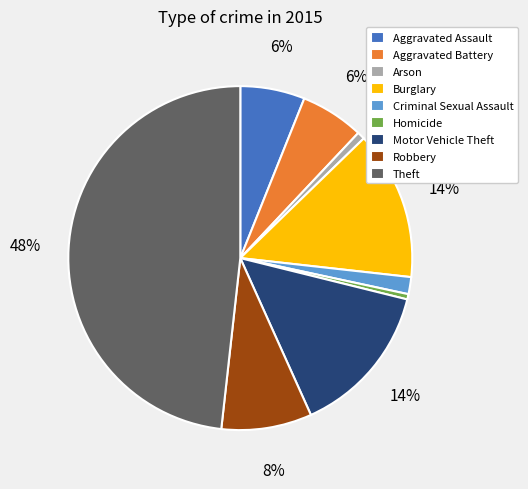

To the nearest percent, what is the difference between the largest and smallest slice percentages?

48%